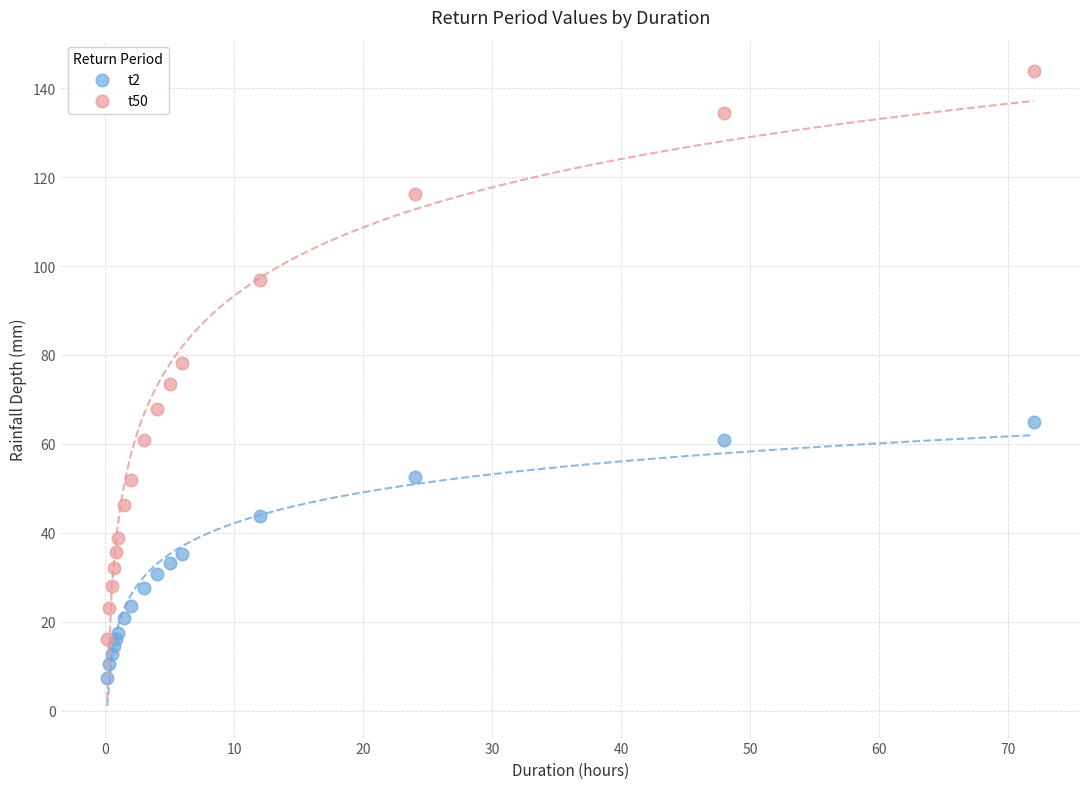

Which series reaches the maximum Y coordinate?

t50